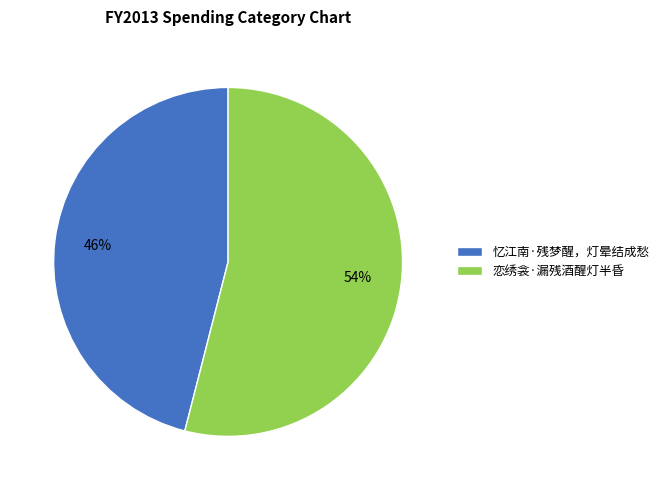

Count the number of slices in the pie.

2